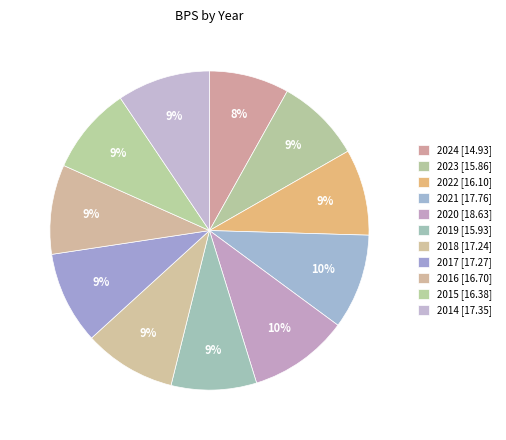

Is it true that 2018 is 9% of the pie?

True